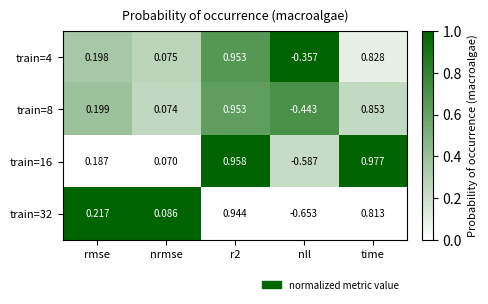

Which series has the largest total across all categories?

train=4